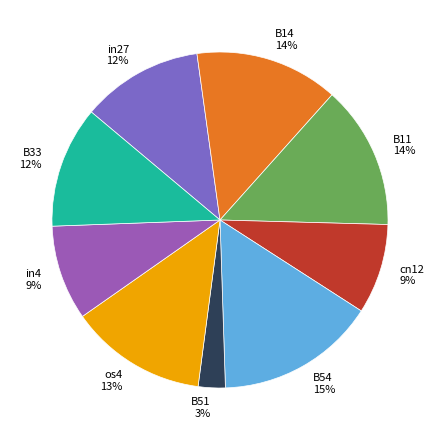

Is there a majority slice in this chart?

No